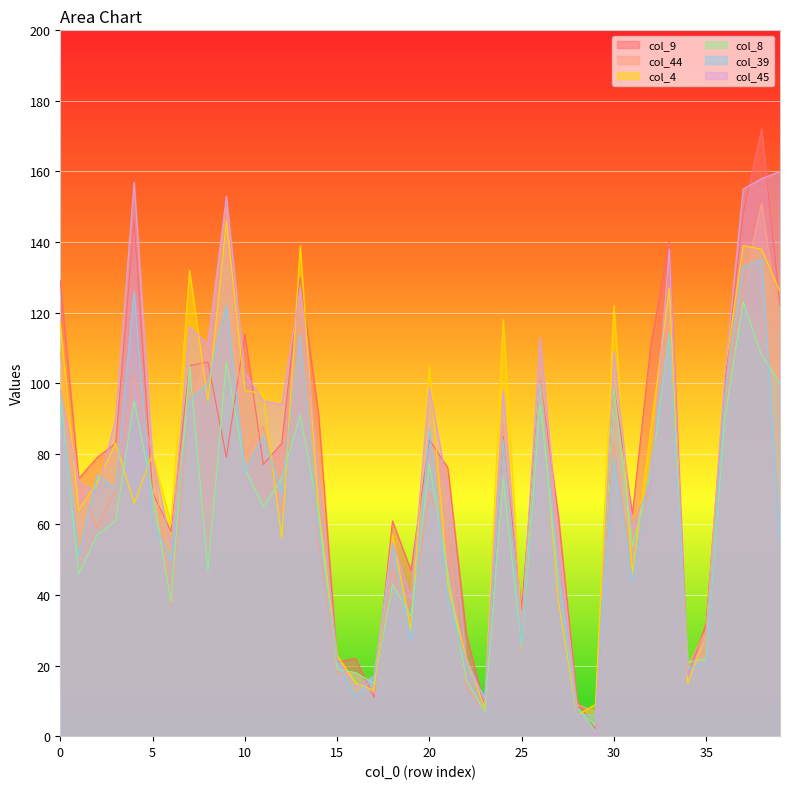

True or false: col_4 and col_44 intersect in this chart.

True